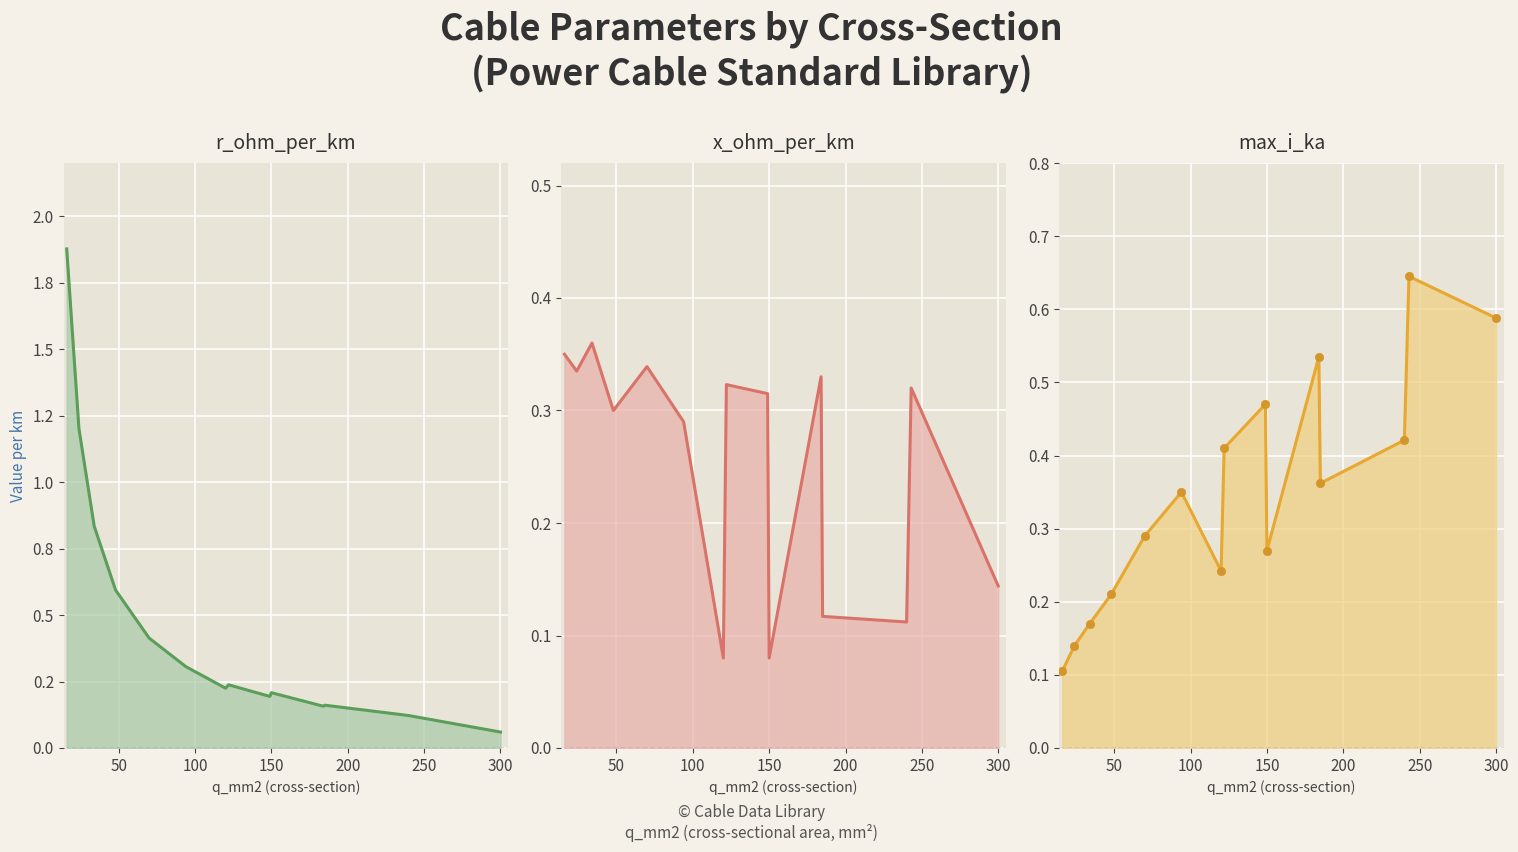

At how many categories does at least one series exceed 1?

2